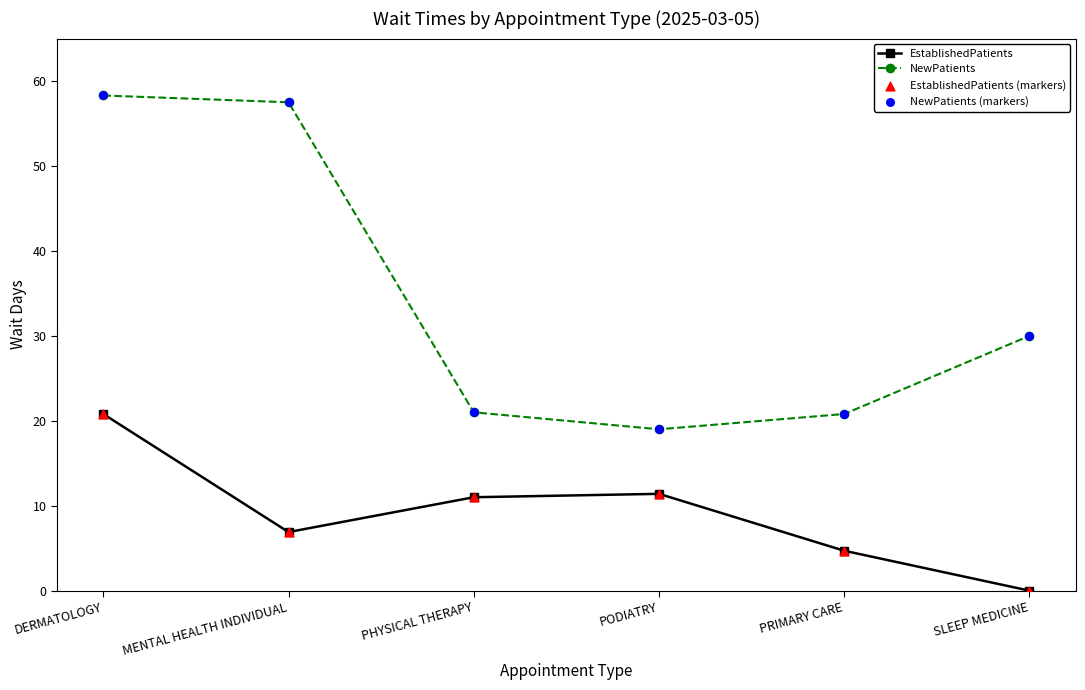

At which category is the sum across all series the highest?

DERMATOLOGY